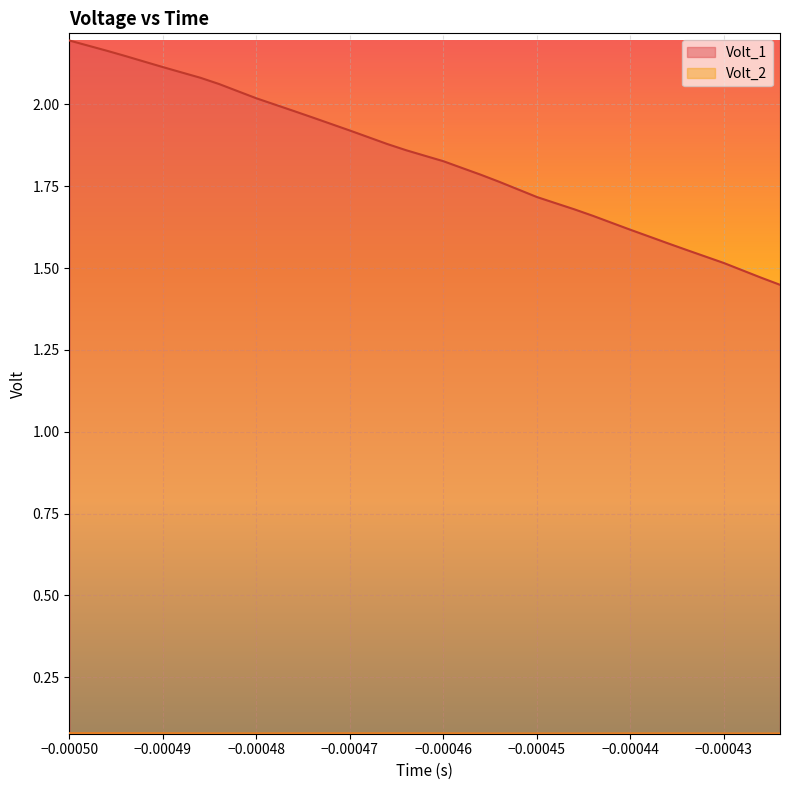

Reading left to right, transcribe all the data shown in this chart.

Volt_1: 2.2	2.2	2.2	2.1	2.1	2.1	2.1	2.1	2.1	2.0	2.0	2.0	2.0	2.0	1.9	1.9	1.9	1.9	1.9	1.8	1.8	1.8	1.8	1.8	1.7	1.7	1.7	1.7	1.7	1.6	1.6	1.6	1.6	1.6	1.5	1.5	1.5	1.5	1.4
Volt_2: 0.1	0.1	0.1	0.1	0.1	0.1	0.1	0.1	0.1	0.1	0.1	0.1	0.1	0.1	0.1	0.1	0.1	0.1	0.1	0.1	0.1	0.1	0.1	0.1	0.1	0.1	0.1	0.1	0.1	0.1	0.1	0.1	0.1	0.1	0.1	0.1	0.1	0.1	0.1